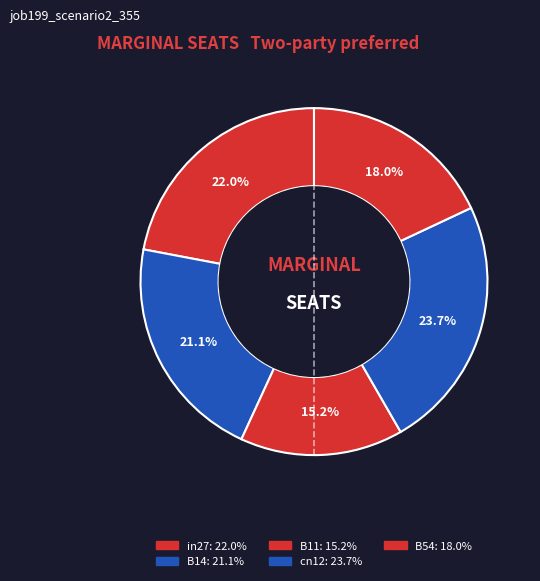

True or false: B54 accounts for 4% of the total.

False